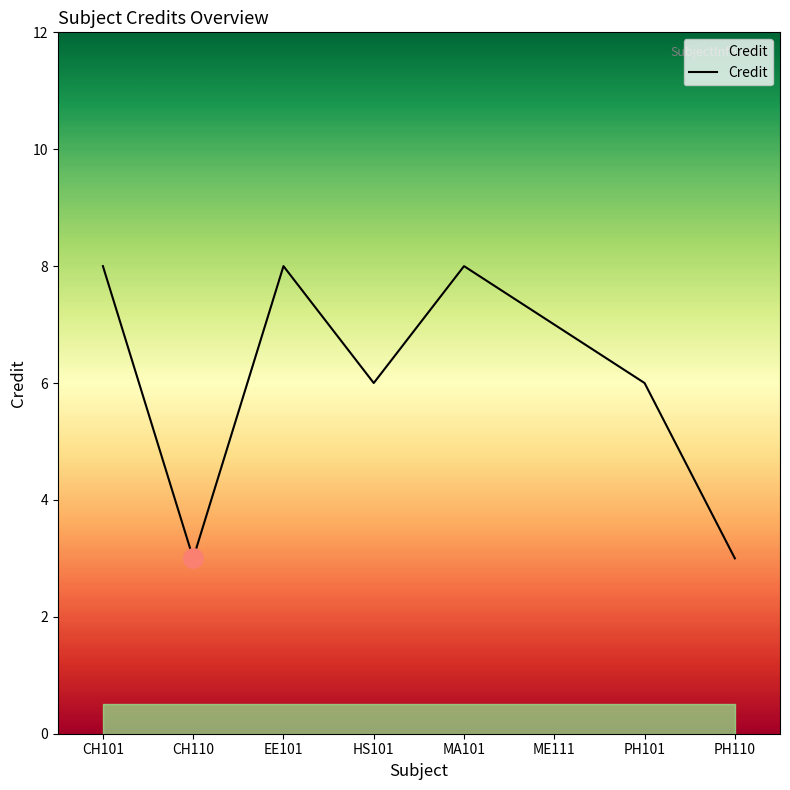

Approximately how many times larger is the value at HS101 compared to PH101?

1.0